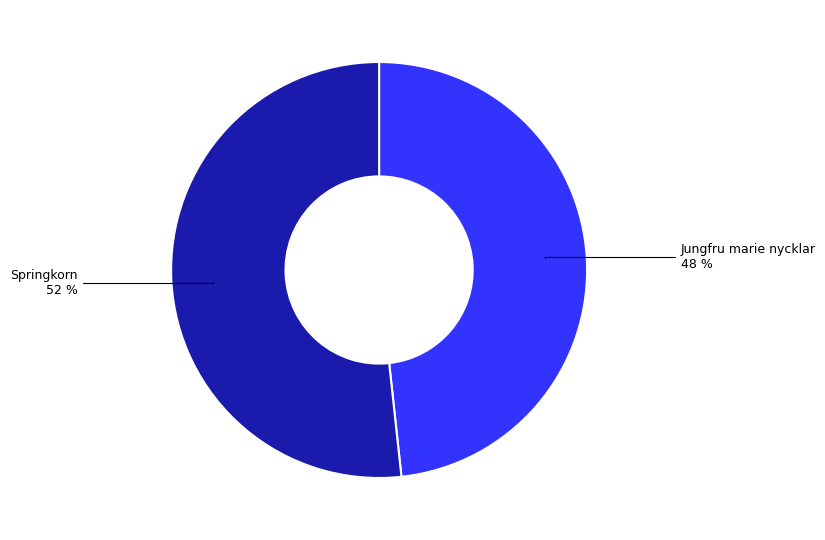

Is there a majority slice in this chart?

Yes